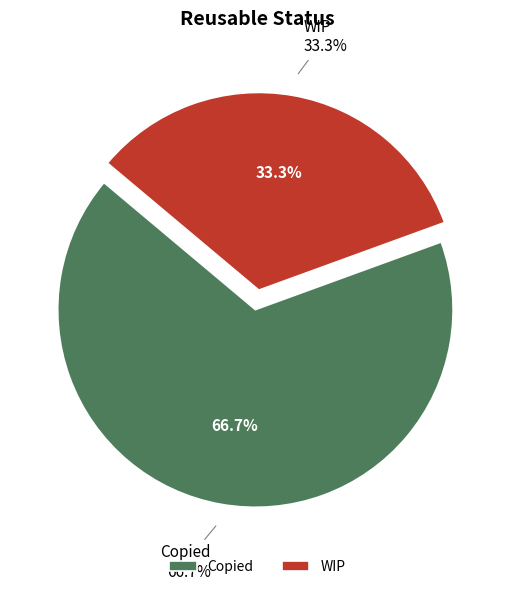

Which slice is the largest?

Copied